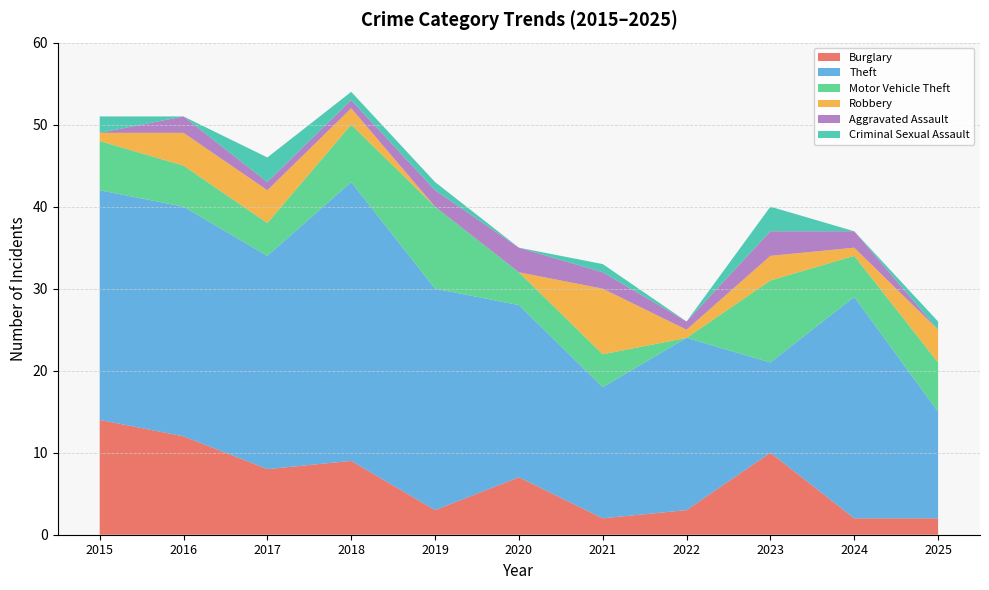

Reading left to right, list all the values displayed in this chart.

Burglary: 14	12	8	9	3	7	2	3	10	2	2
Theft: 28	28	26	34	27	21	16	21	11	27	13
Motor Vehicle Theft: 6	5	4	7	10	4	4	0	10	5	6
Robbery: 1	4	4	2	0	0	8	1	3	1	4
Aggravated Assault: 0	2	1	1	2	3	2	1	3	2	0
Criminal Sexual Assault: 2	0	3	1	1	0	1	0	3	0	1